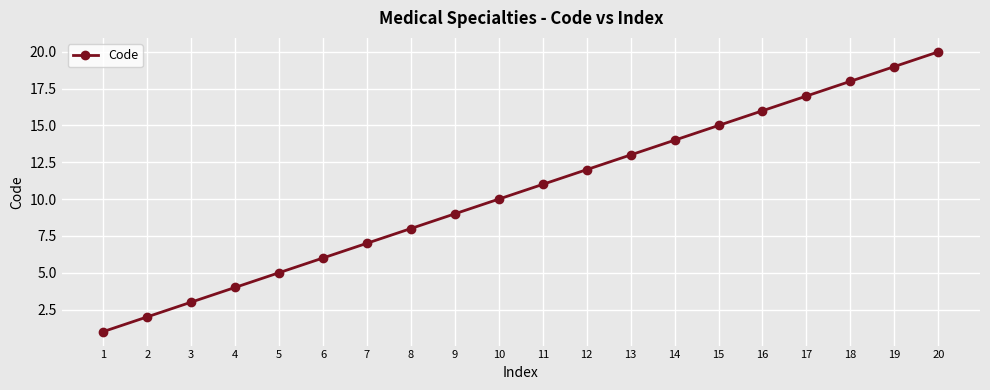

How many categories are shown in the chart?

20